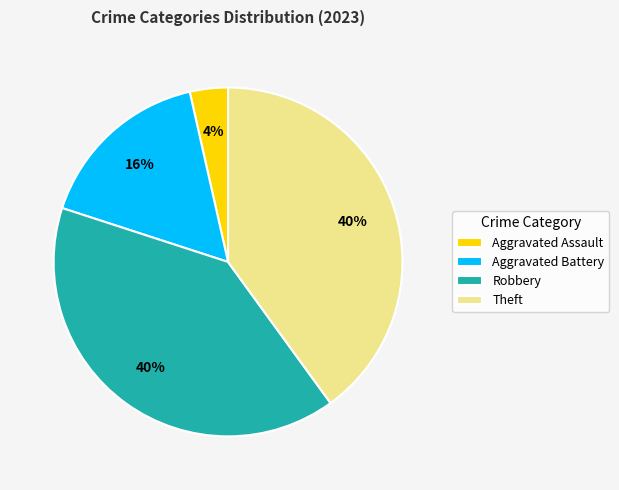

Count the number of slices in the pie.

4